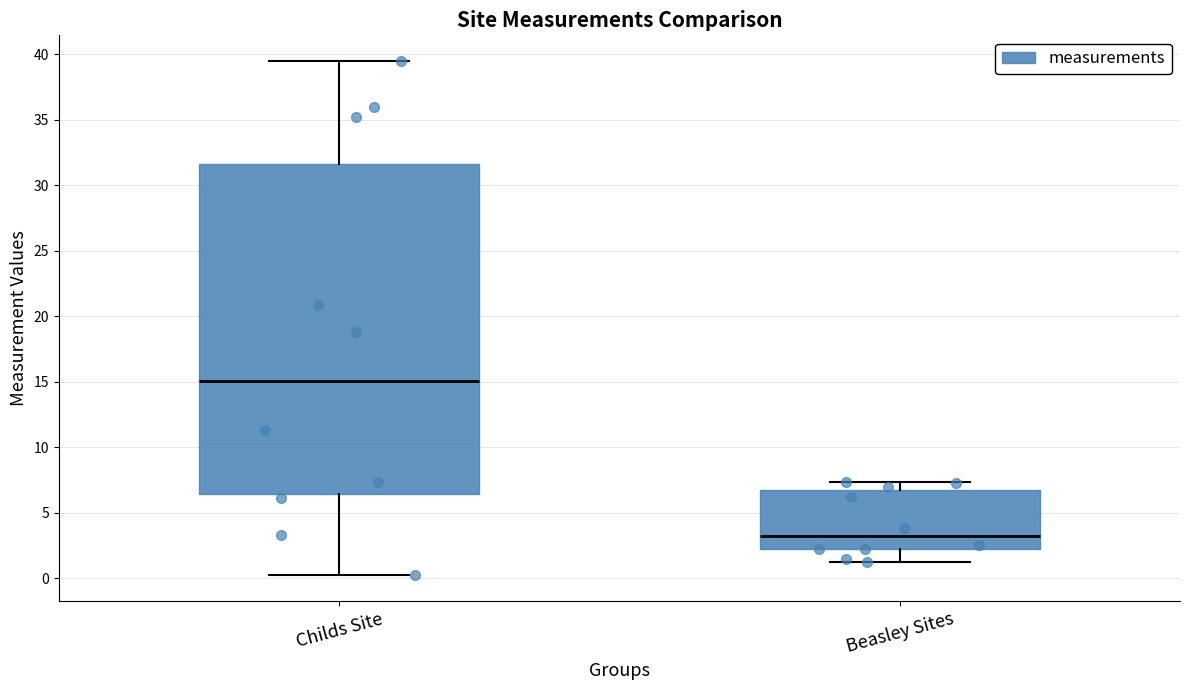

Reading left to right, transcribe this box plot: for each box, give where its median line is, the range the box spans, and where its two whiskers end, as read against the y-axis. The values are not printed on the chart, so give them approximately, as read against the axis.

Childs Site: median 15.0, box 6.5 to 31.5, whiskers 0.0 to 39.5
Beasley Sites: median 3.0, box 2.0 to 7.0, whiskers 1.0 to 7.5